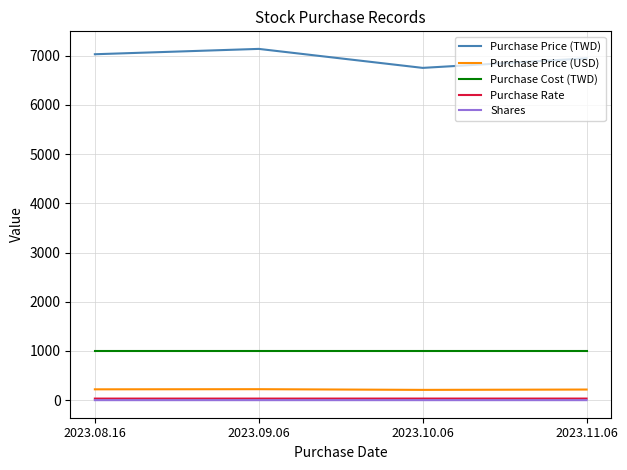

True or false: Purchase Cost (TWD) and Purchase Price (TWD) cross at least once.

False